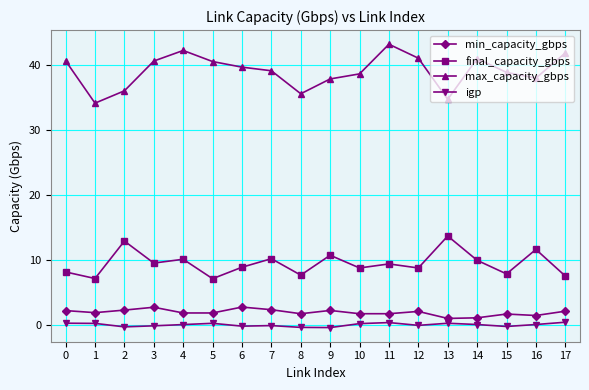

What is the difference between the maximum and minimum values in the final_capacity_gbps series?

6.6